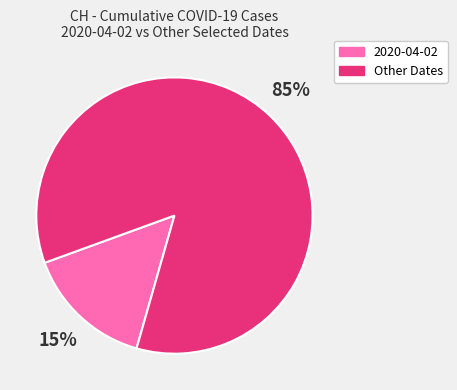

To the nearest percent, what percentage of the pie is 2020-04-02?

15%